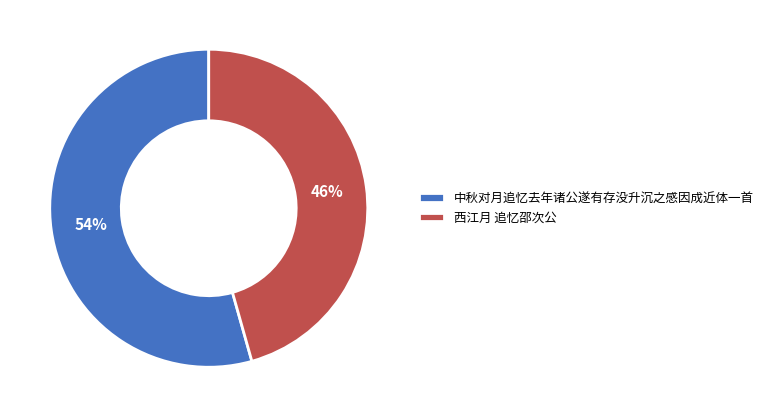

Which slice is the largest?

中秋对月追忆去年诸公遂有存没升沉之感因成近体一首